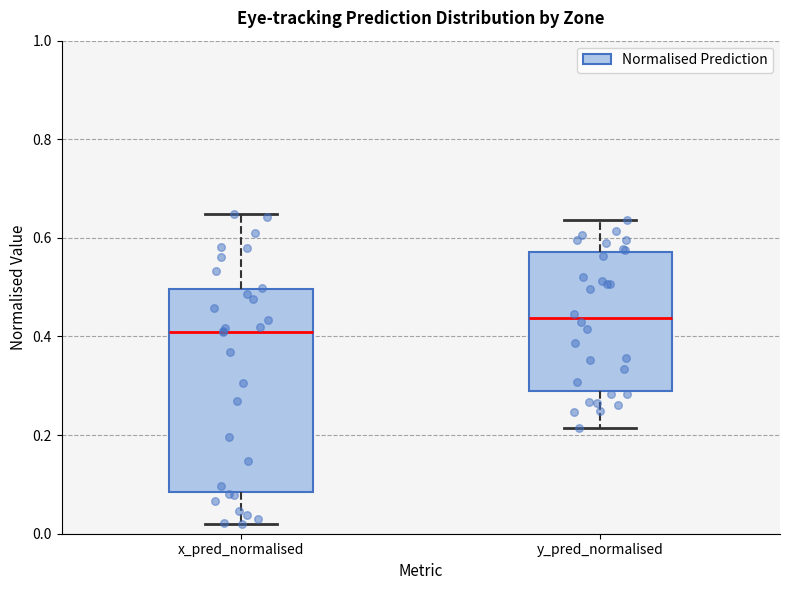

Where is the lower edge of the box for x_pred_normalised on the y-axis? The values are not printed on the chart, so give them approximately, as read against the axis.

0.08